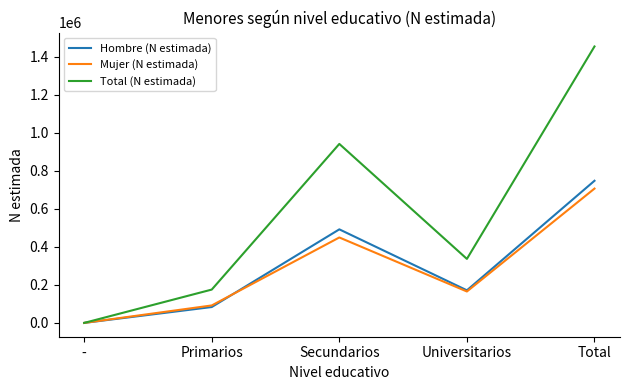

What is the approximate value of Total (N estimada) at Universitarios?

336901